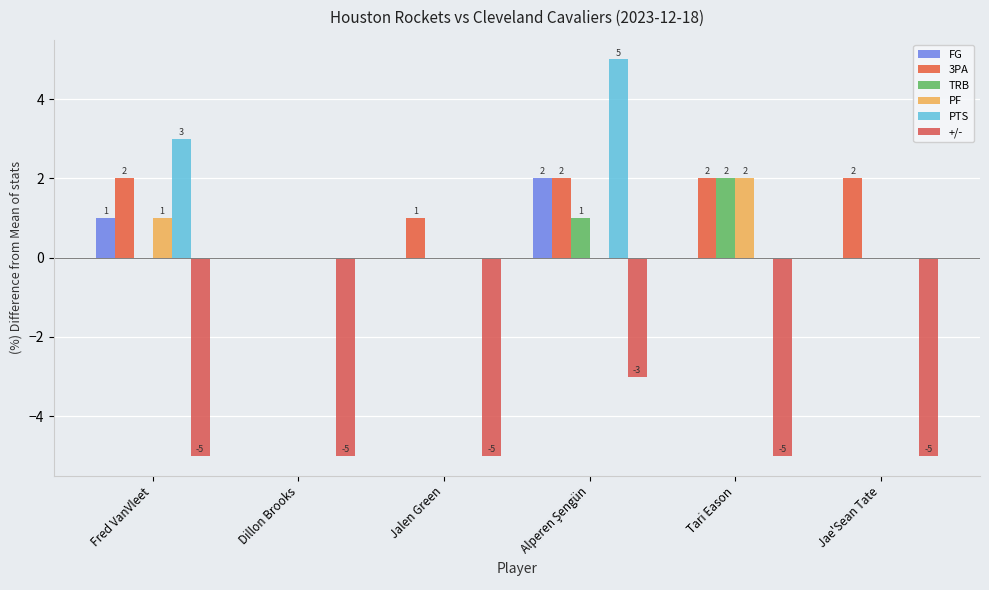

How many distinct data groups are displayed?

6